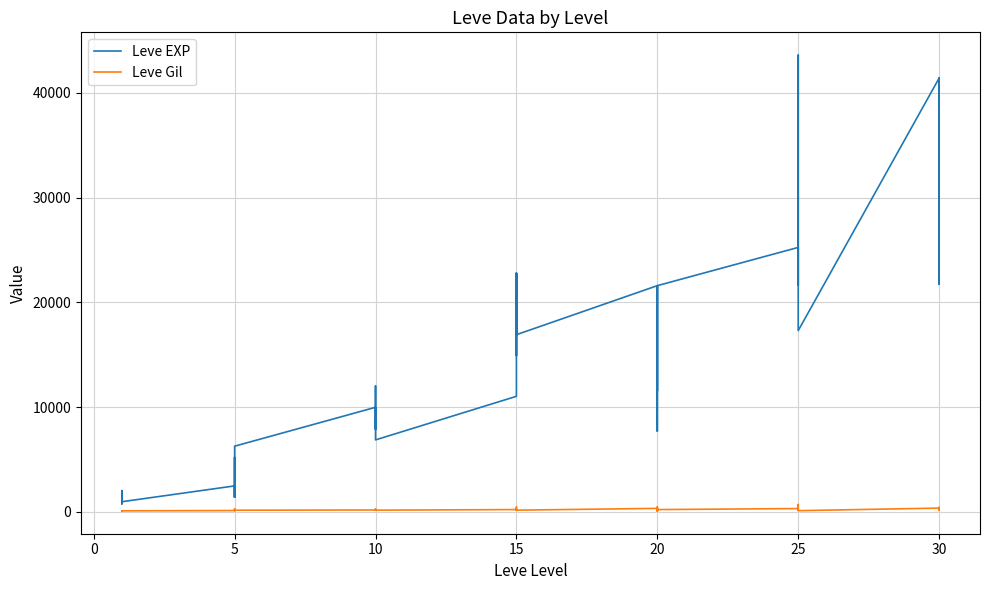

Does the chart display data point markers on the line(s)?

No